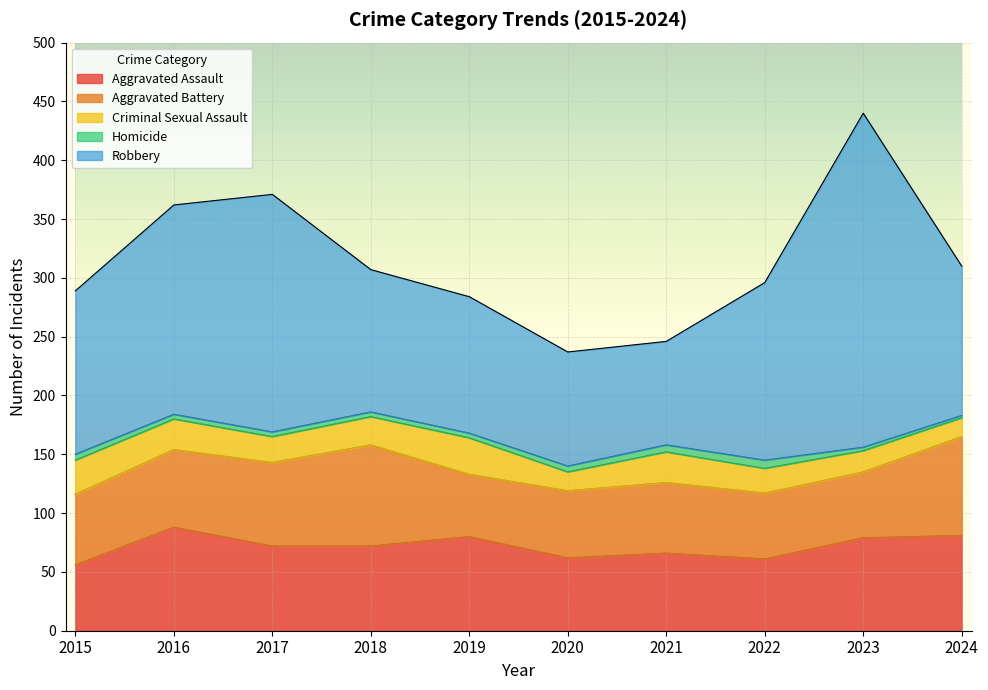

Count the number of categories in the chart.

10